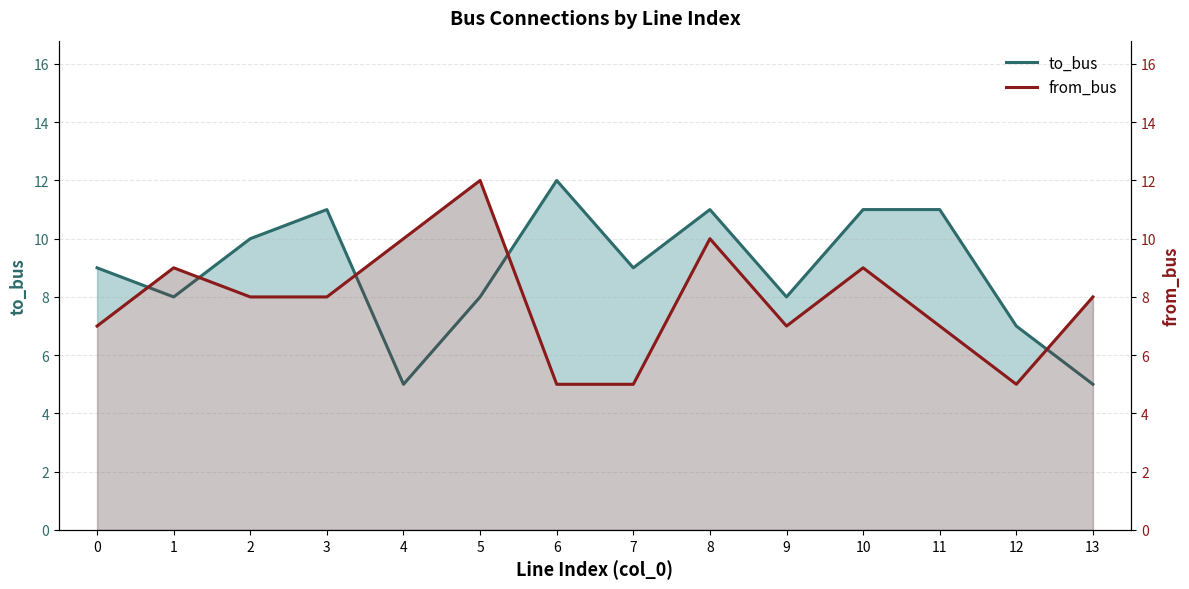

At which category is the sum across all series the highest?

8